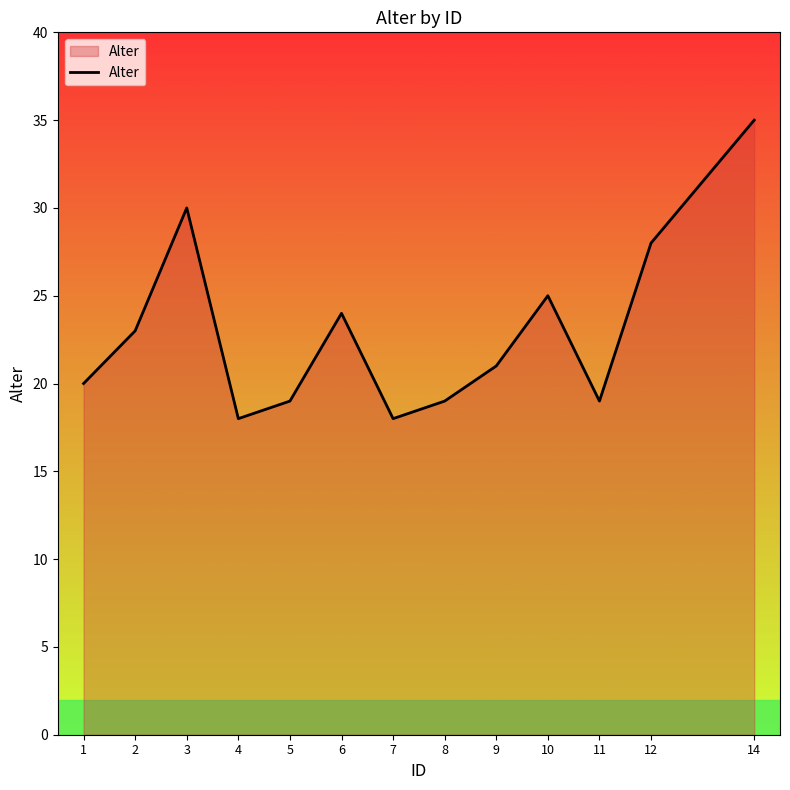

How many values are below 21?

6